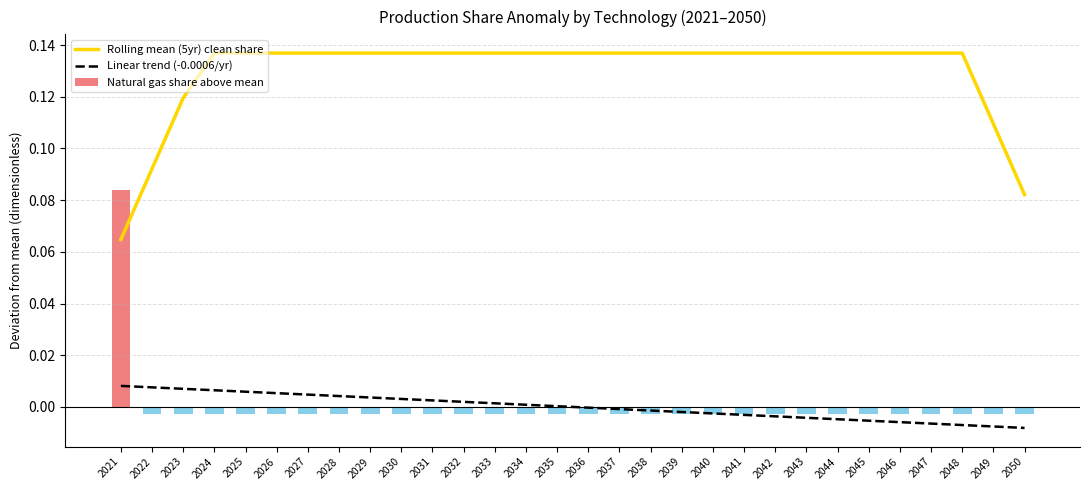

At which label does Rolling mean (5yr) clean share reach its minimum?

2021